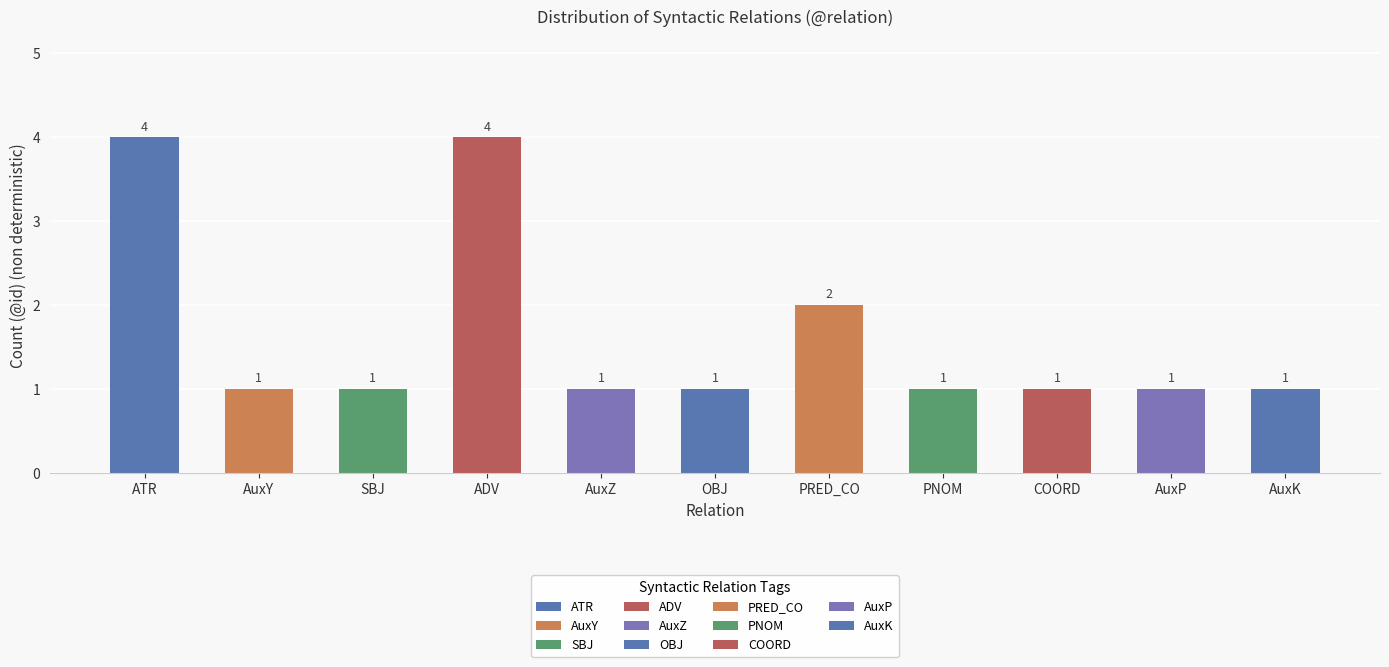

How many data points does each series have?

11